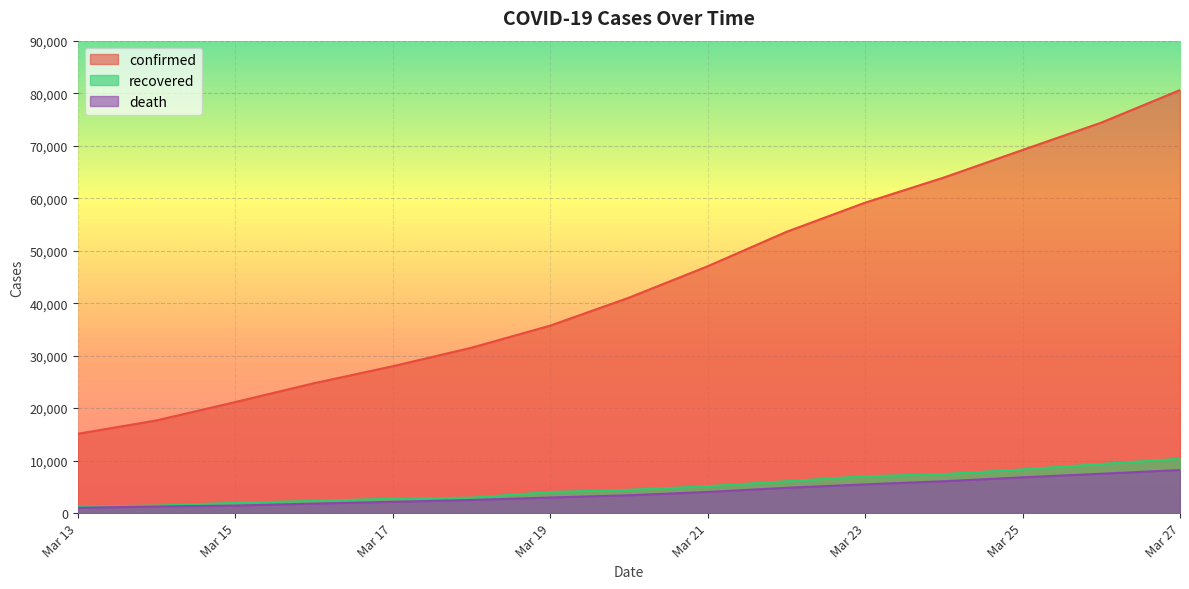

What is the difference between the second highest and minimum values in the recovered series?

8104